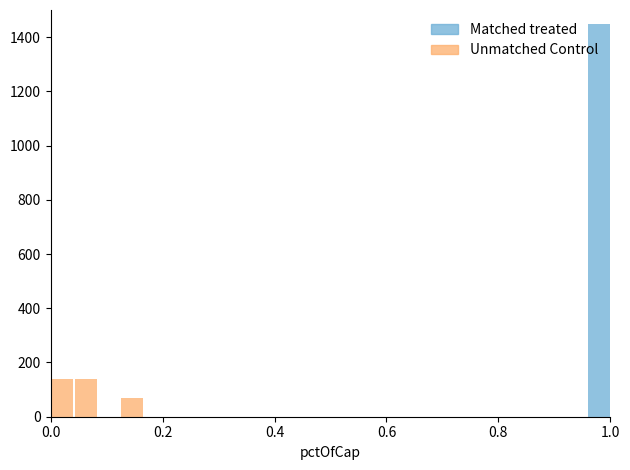

What is the greatest value displayed?

1450